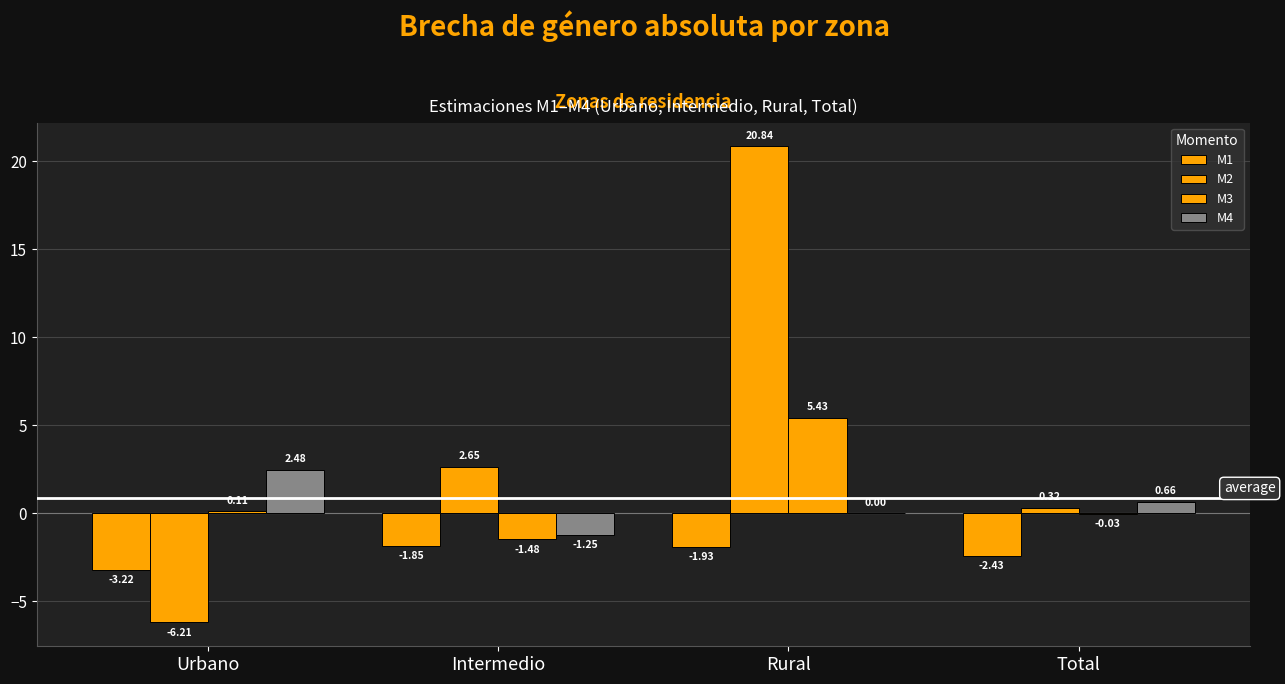

Are the bars horizontal?

No